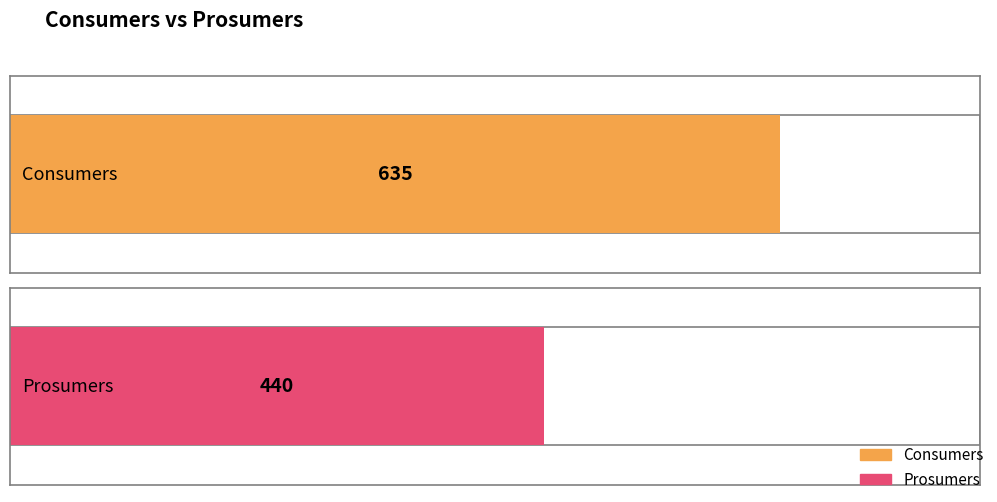

The Consumers series shows 635 at 7. True or false?

True